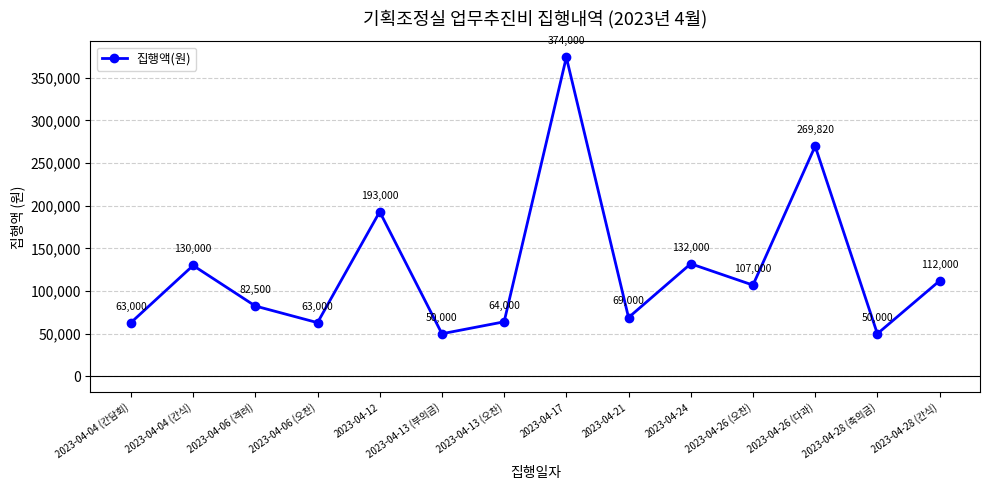

Approximately how many times larger is the value at 2023-04-13 (부의금) compared to 2023-04-21?

0.7